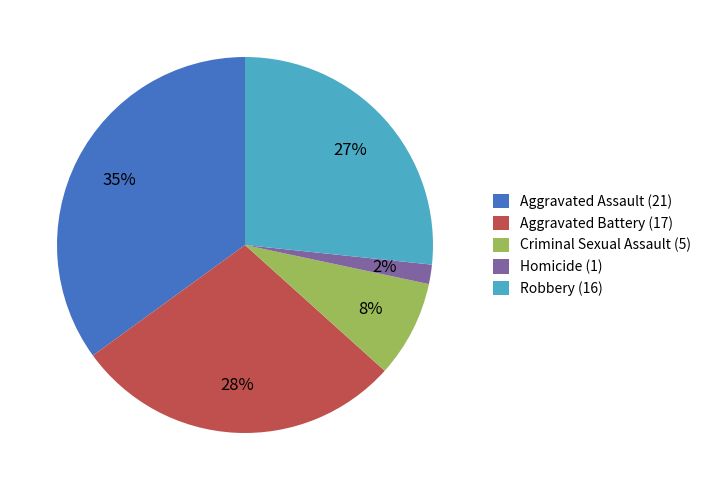

Rank the categories by value from lowest to highest.

Homicide, Criminal Sexual Assault, Robbery, Aggravated Battery, Aggravated Assault